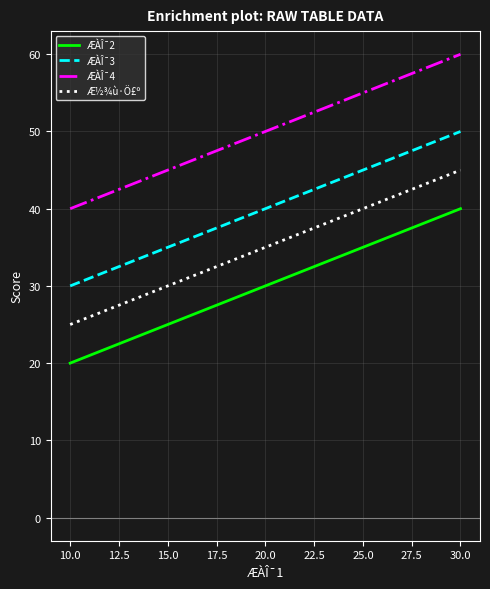

What is the sum of all ÆÀÎ¯3 values?

120